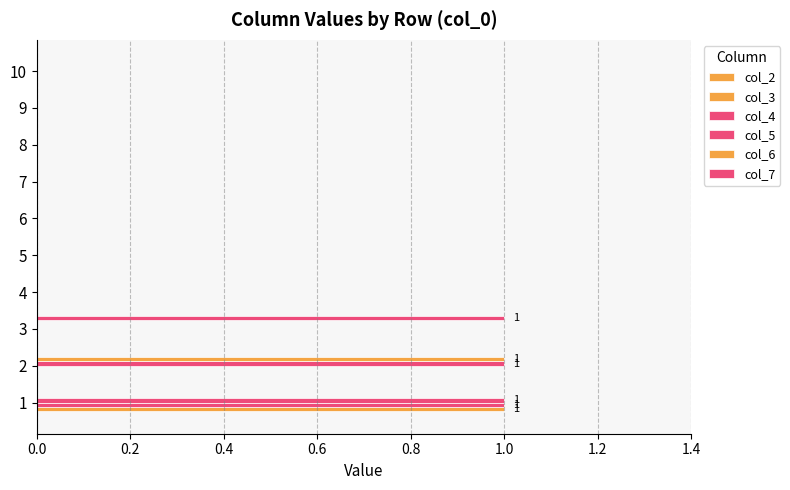

List the series in order of their peak value, lowest first.

col_2, col_3, col_4, col_5, col_6, col_7